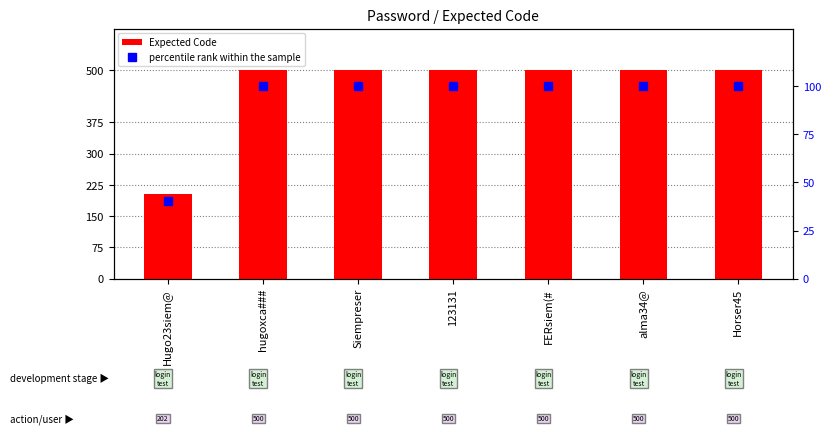

At how many categories does at least one series exceed 86?

7